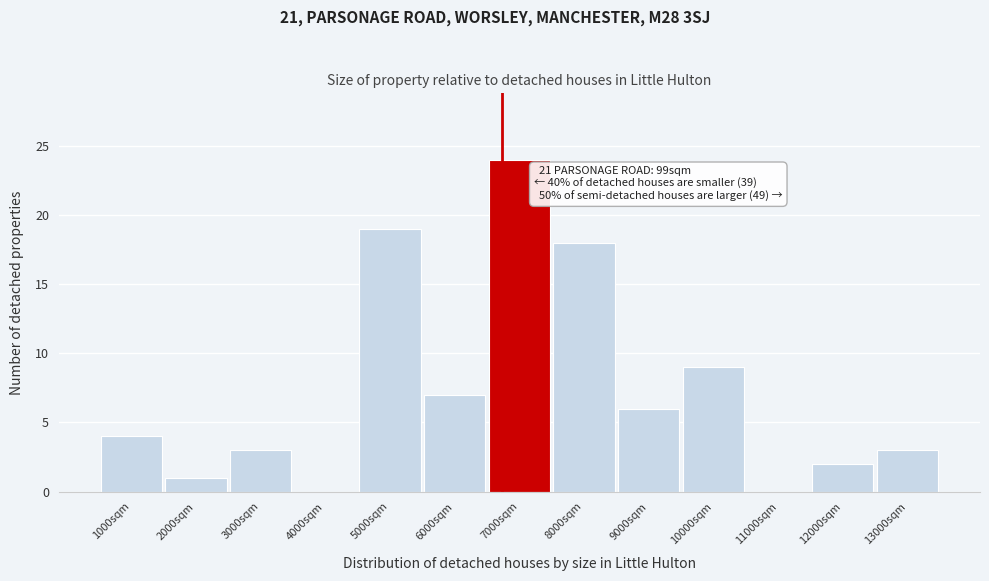

Reading left to right, what are all the values shown in this chart?

1000sqm=4	2000sqm=1	3000sqm=3	4000sqm=0	5000sqm=19	6000sqm=7	7000sqm=24	8000sqm=18	9000sqm=6	10000sqm=9	11000sqm=0	12000sqm=2	13000sqm=3